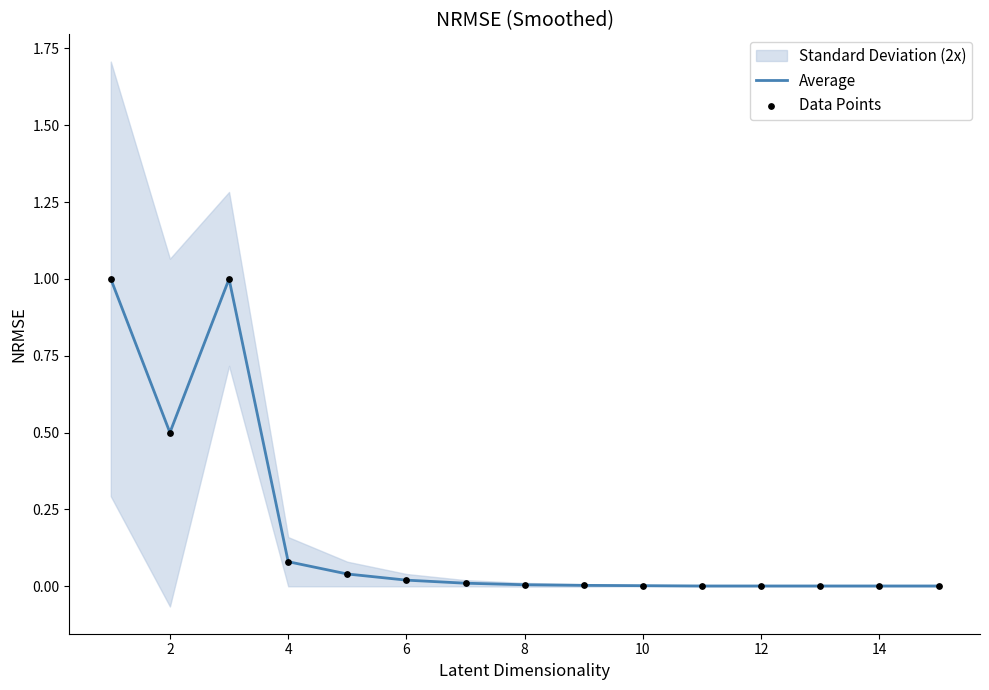

At how many categories does at least one series exceed 0?

15